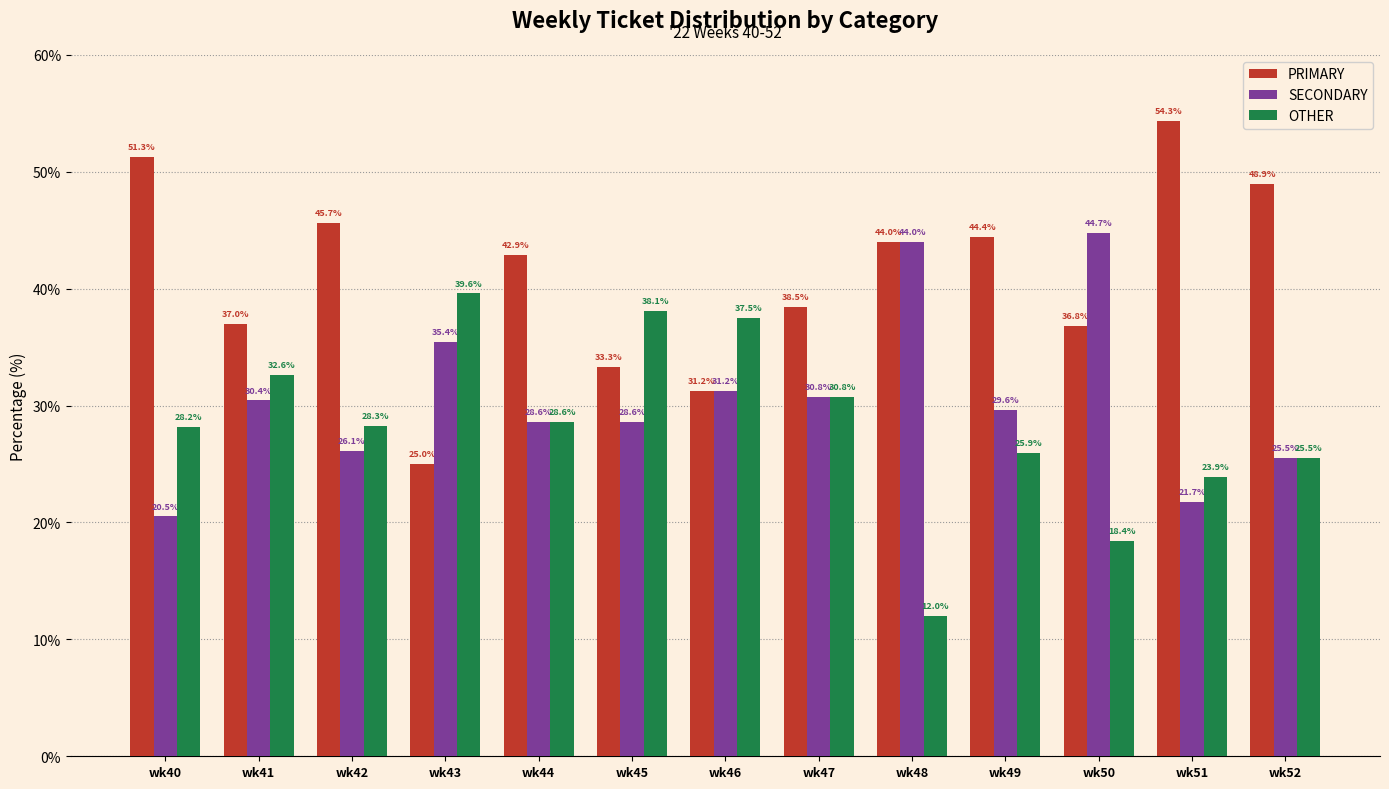

What is the difference between the OTHER values at wk42 and wk47?

2.5